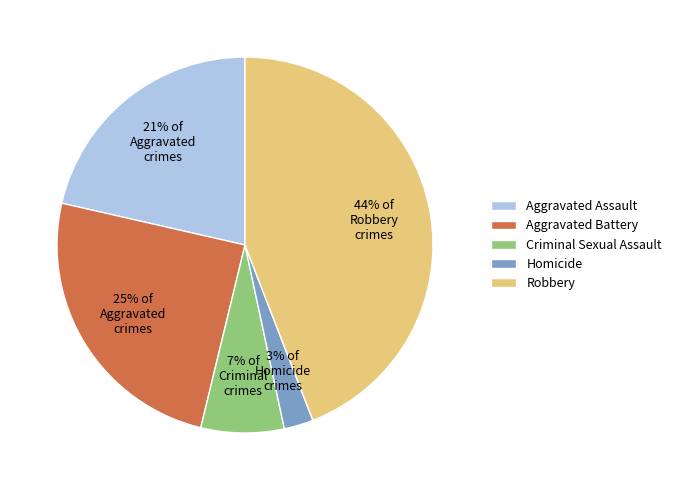

To the nearest percent, what is the average slice percentage?

20%